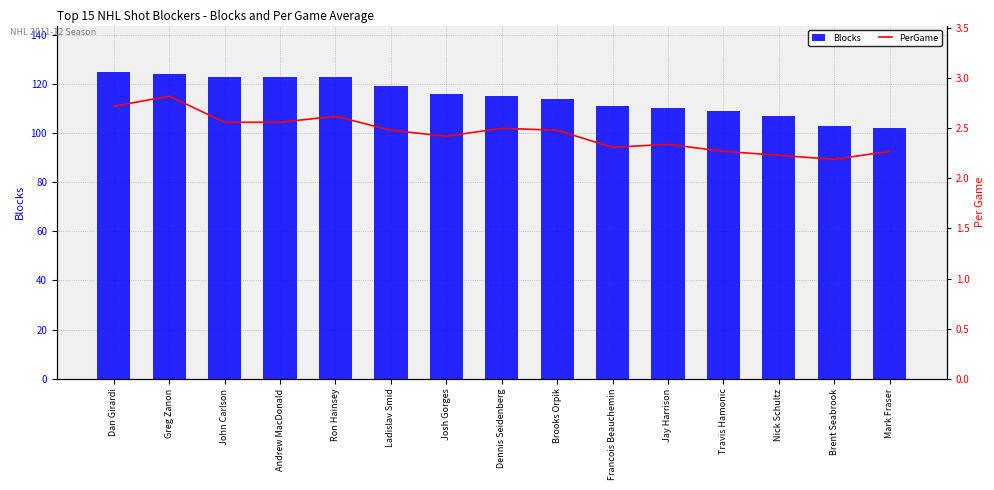

What are all the series names shown in the legend?

Blocks, PerGame